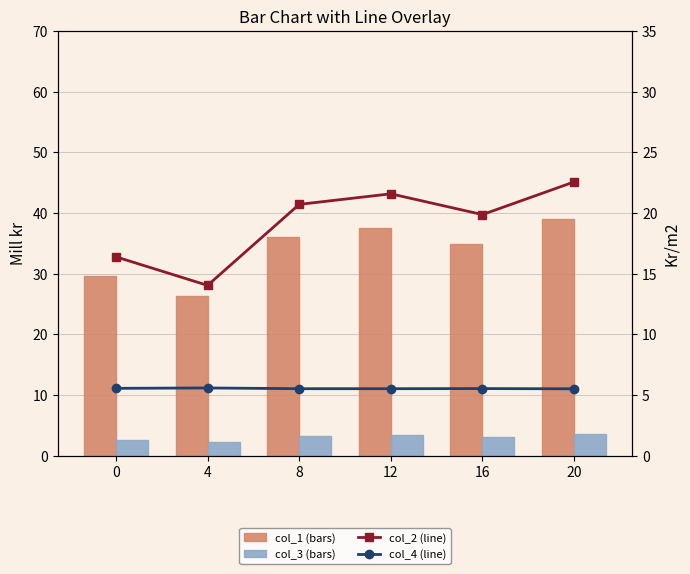

Count the number of data series in this chart.

4